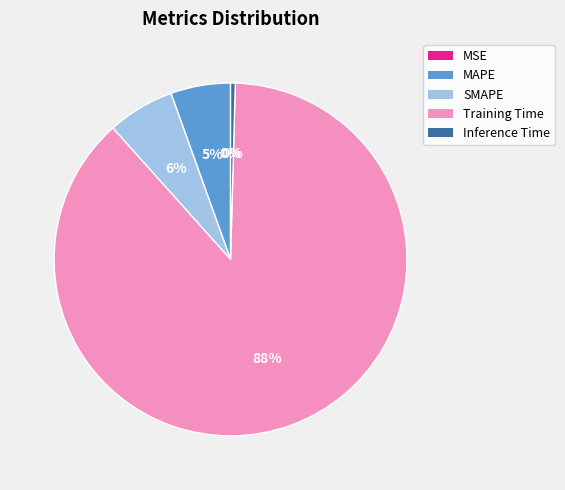

To the nearest percent, what is the difference between the SMAPE and Inference Time slice percentages?

6%